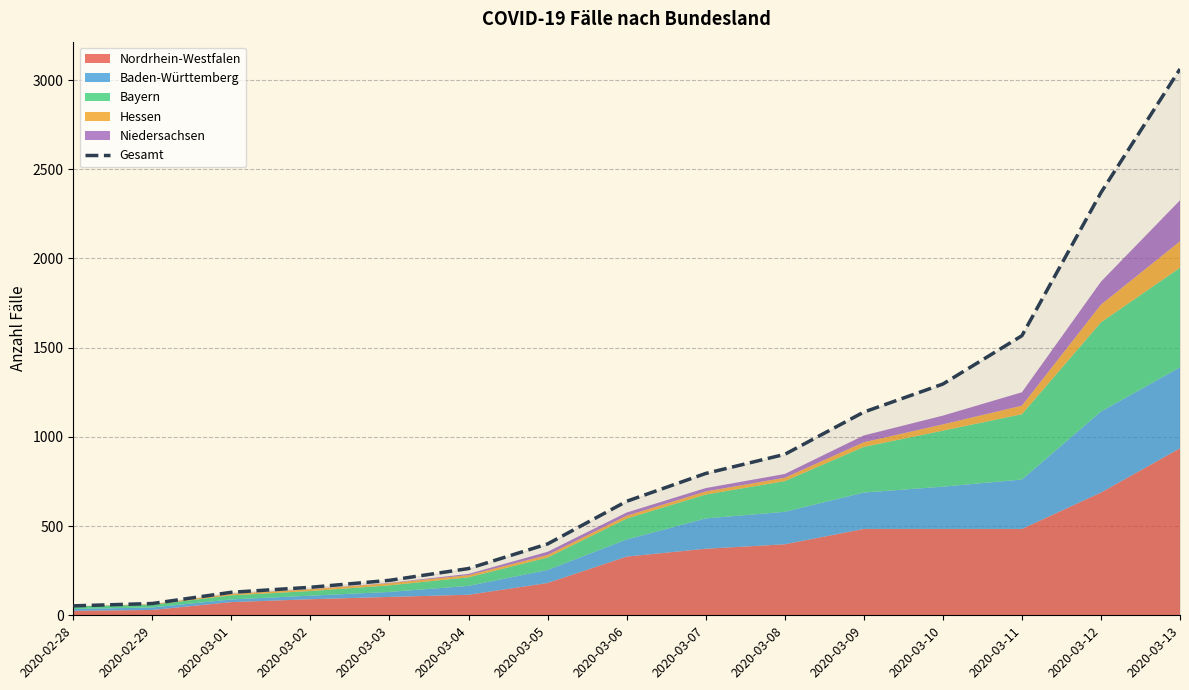

What is the maximum value shown in the chart?

3062